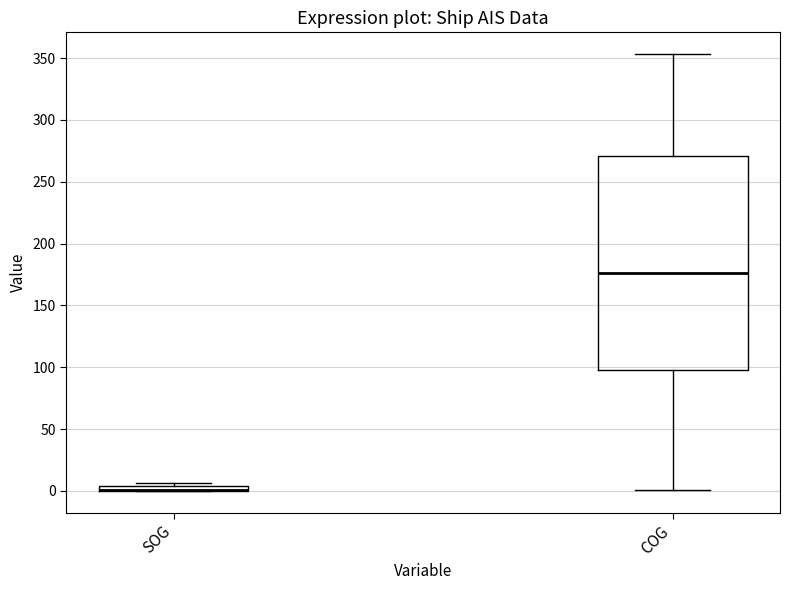

Where does the lower whisker of the box for COG end on the y-axis? The values are not printed on the chart, so give them approximately, as read against the axis.

0